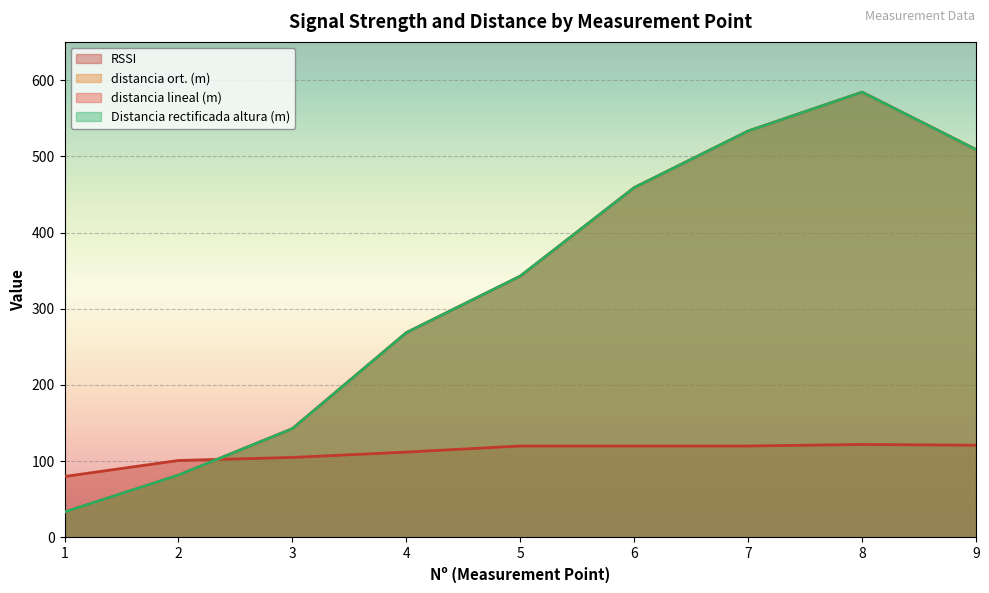

After their last crossing, which series has the higher values: distancia lineal (m) or RSSI?

distancia lineal (m)